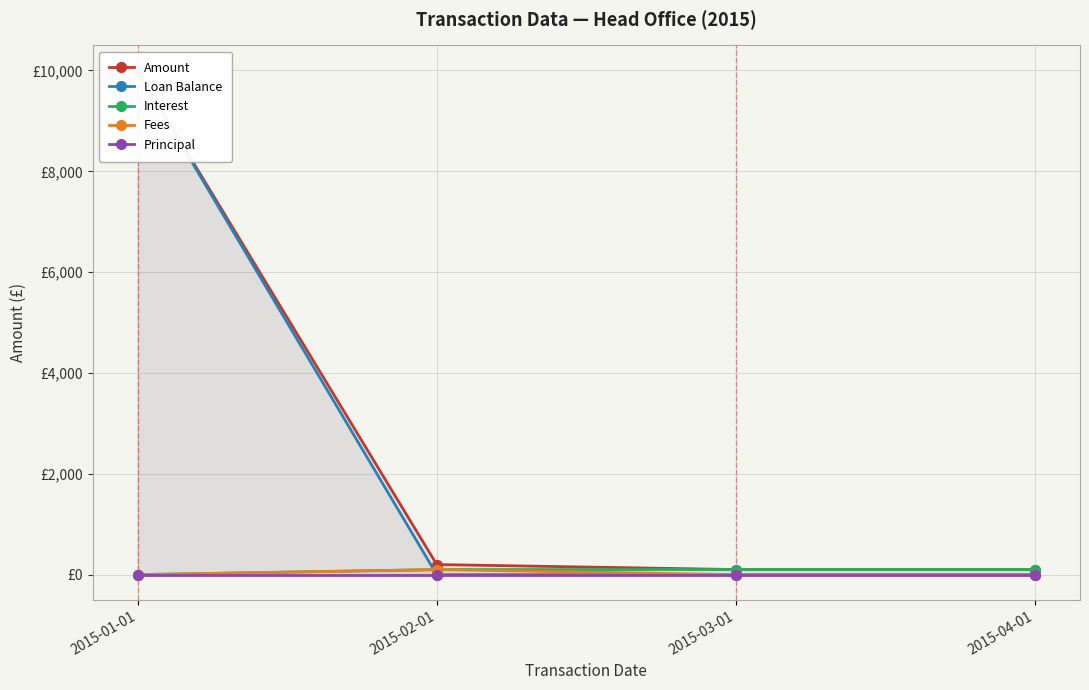

True or false: Interest and Fees cross at least once.

False